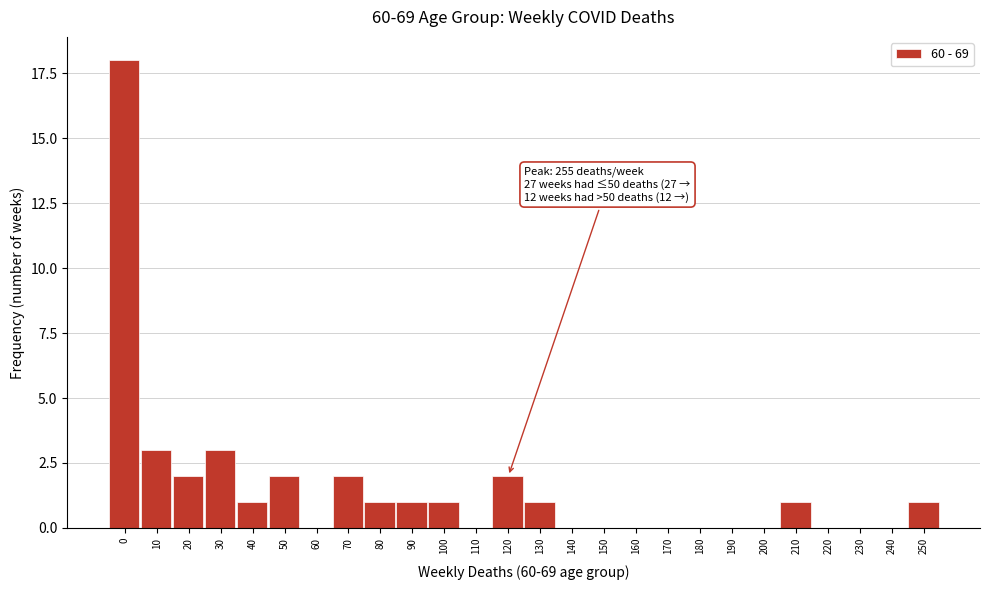

Reading right to left, what are all the values shown in this chart?

250=1	240=0	230=0	220=0	210=1	200=0	190=0	180=0	170=0	160=0	150=0	140=0	130=1	120=2	110=0	100=1	90=1	80=1	70=2	60=0	50=2	40=1	30=3	20=2	10=3	0=18